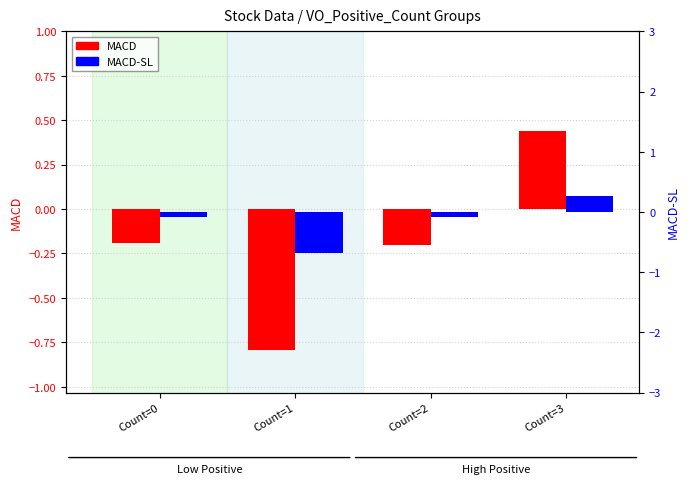

At which label does MACD reach its peak?

Count=3